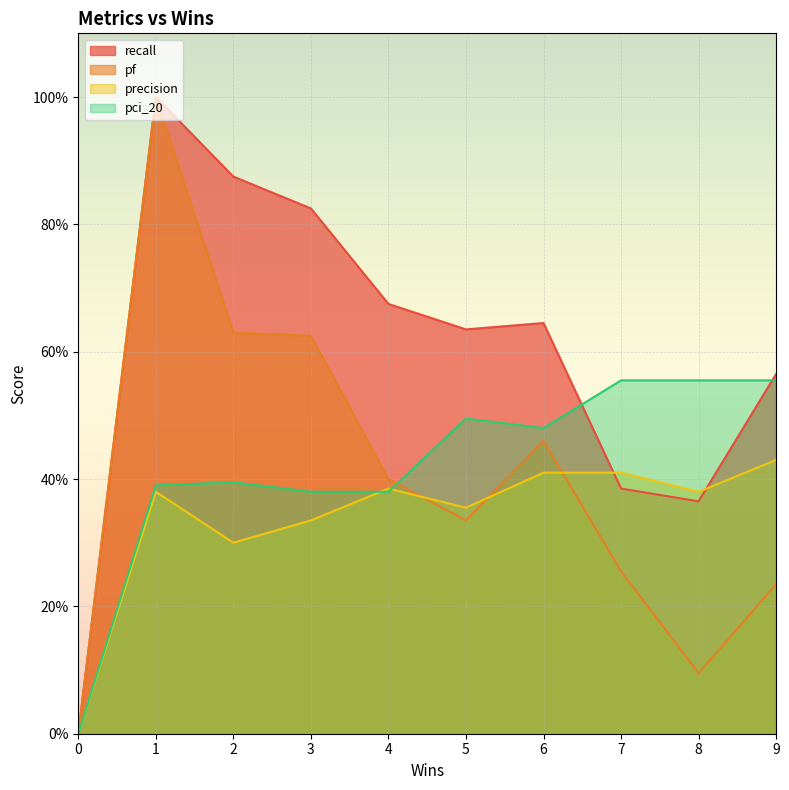

What are all the series names shown in the legend?

recall, pf, precision, pci_20